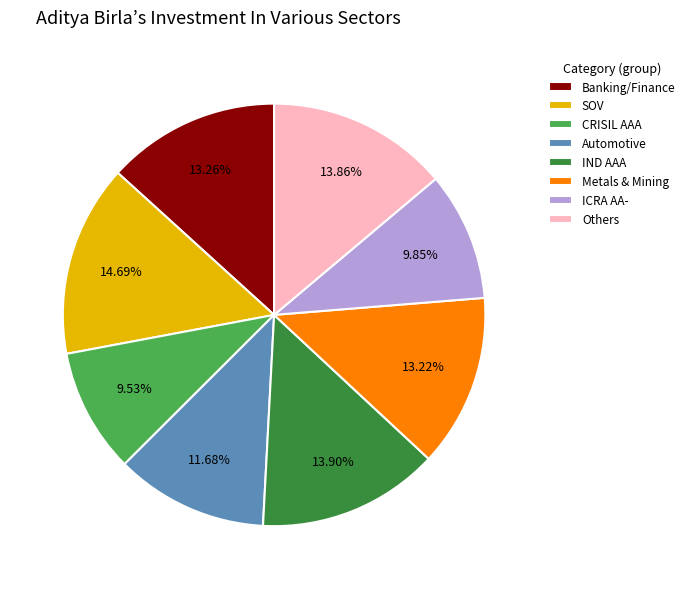

Does CRISIL AAA account for over 50% of the chart?

No